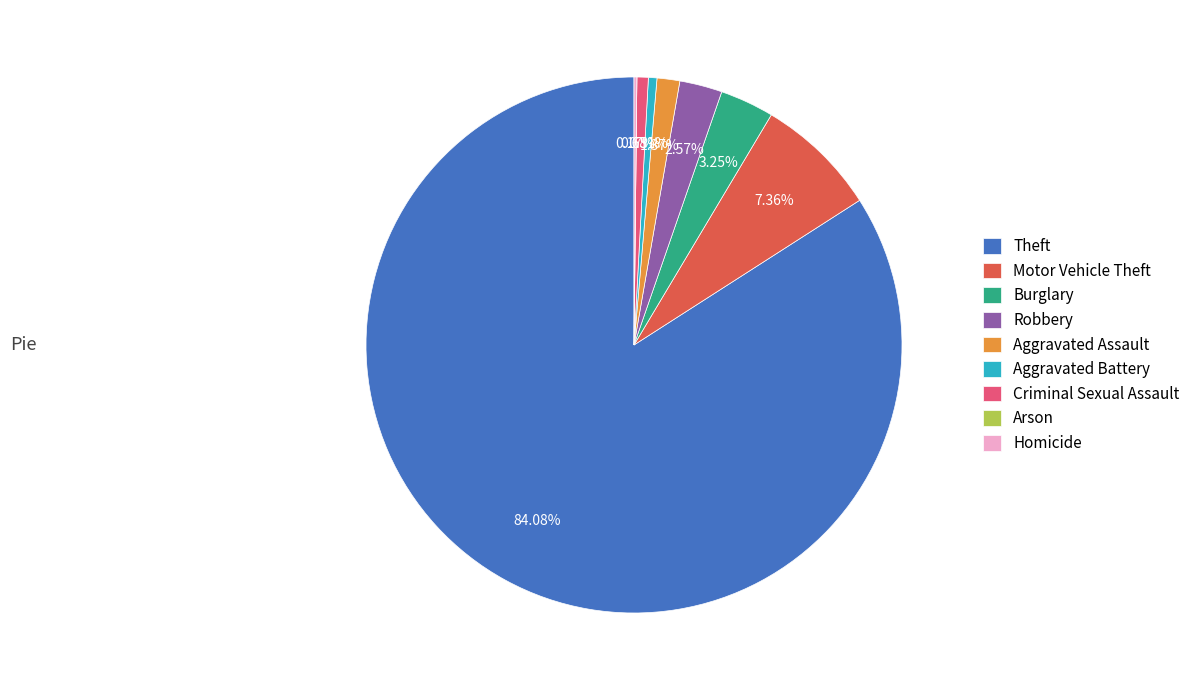

What is the largest slice in the pie chart?

Theft